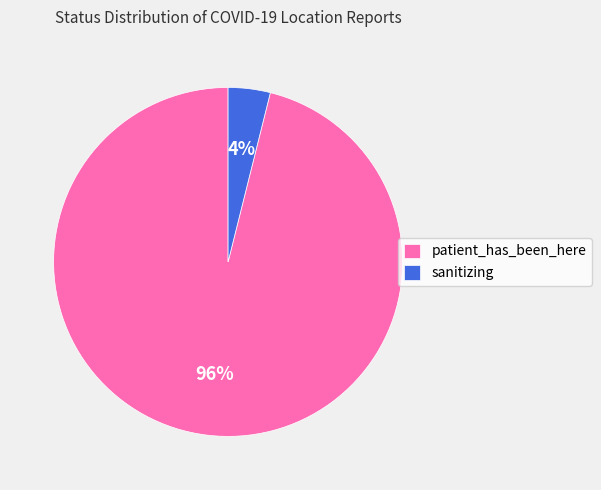

How many slices are in this pie chart?

2